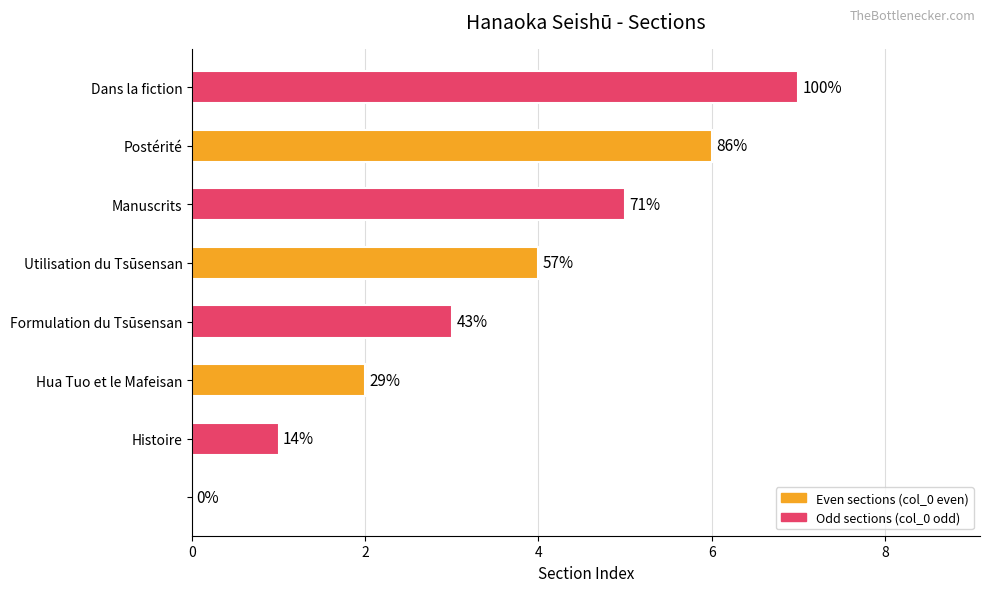

What is the difference between the maximum and minimum values?

7